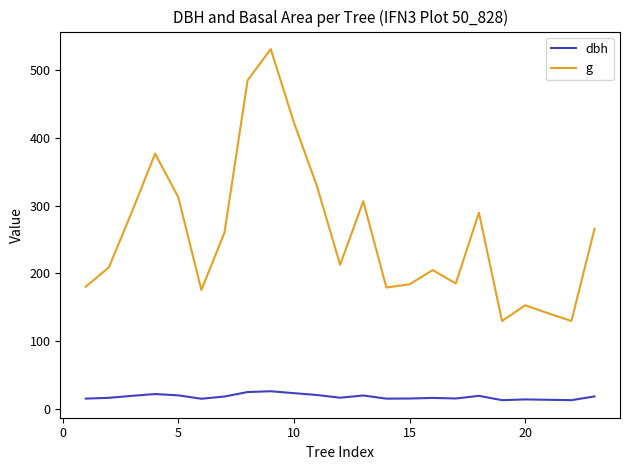

List the series in order of their peak value, highest first.

g, dbh